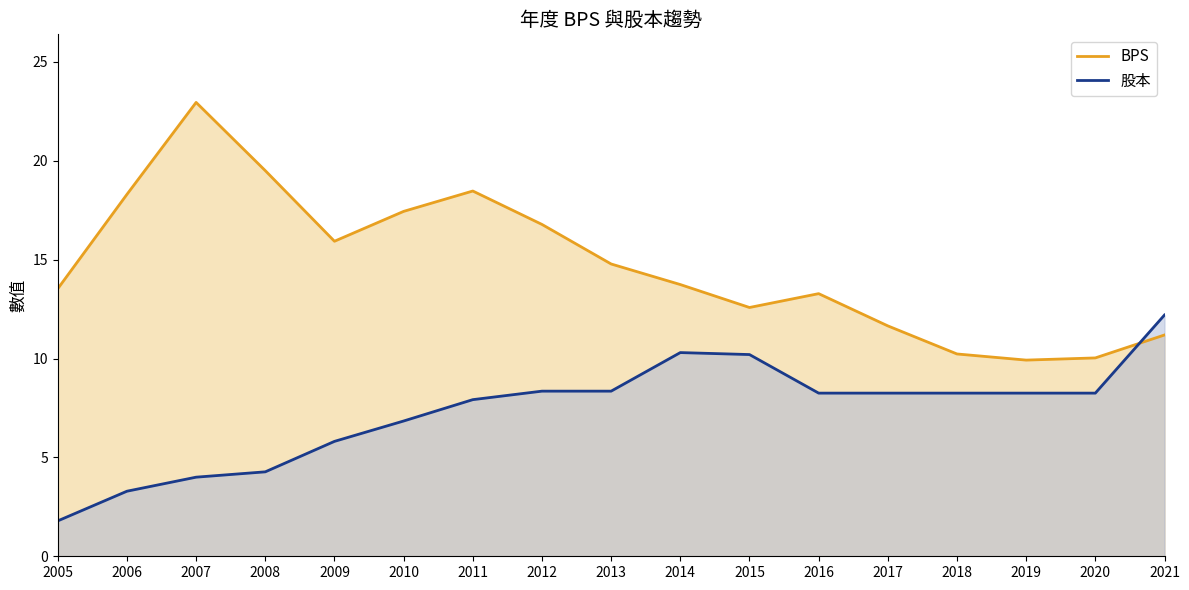

Count the number of data series in this chart.

2